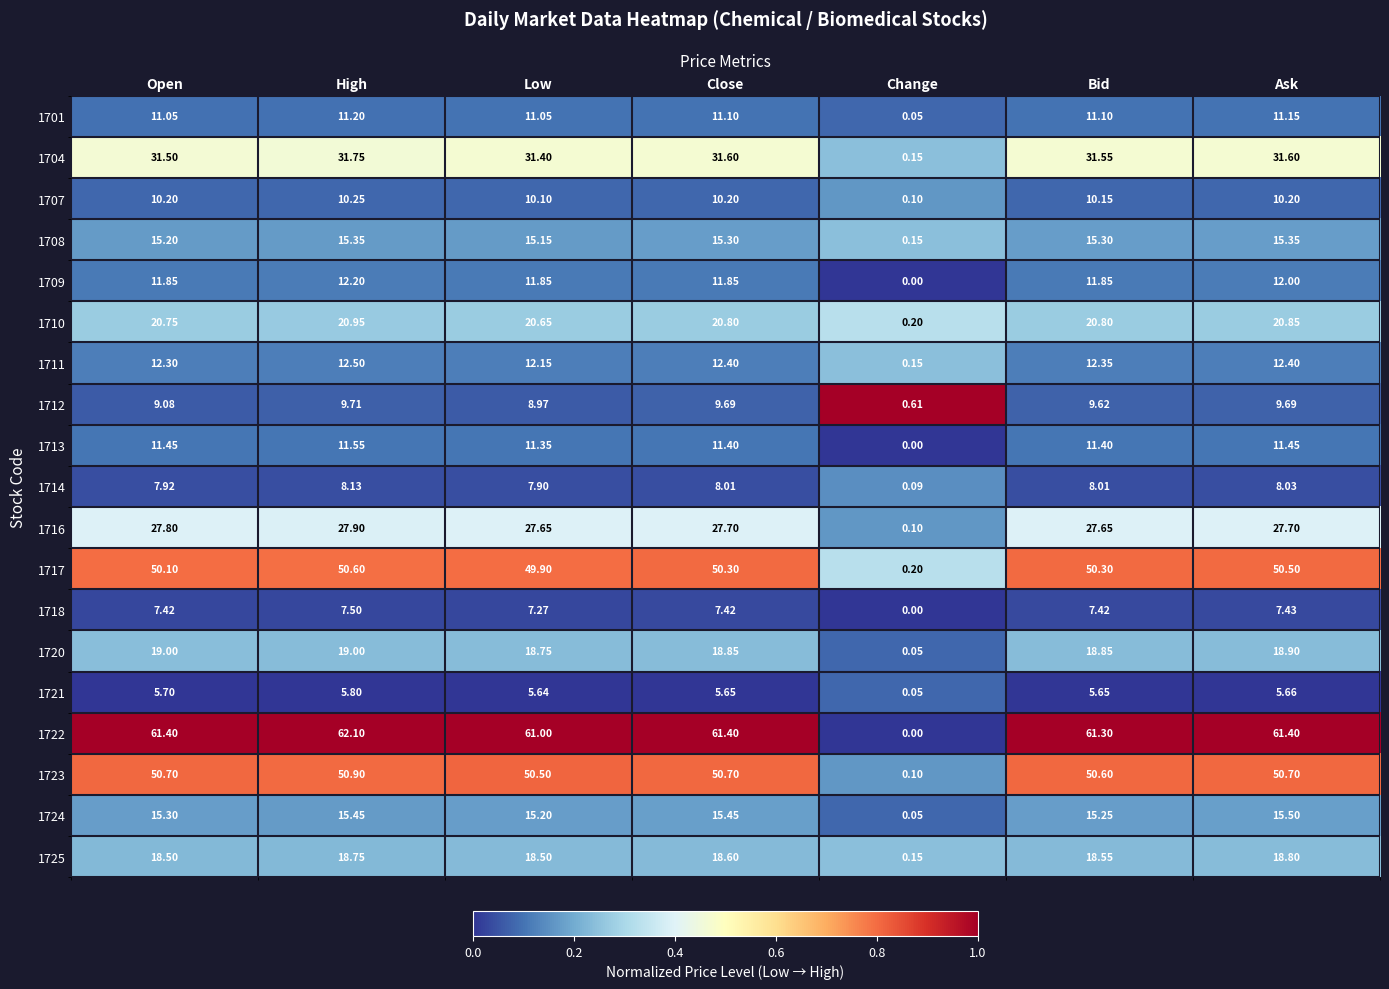

Is the value of 1713 at Bid greater than the value of 1717 at High?

No